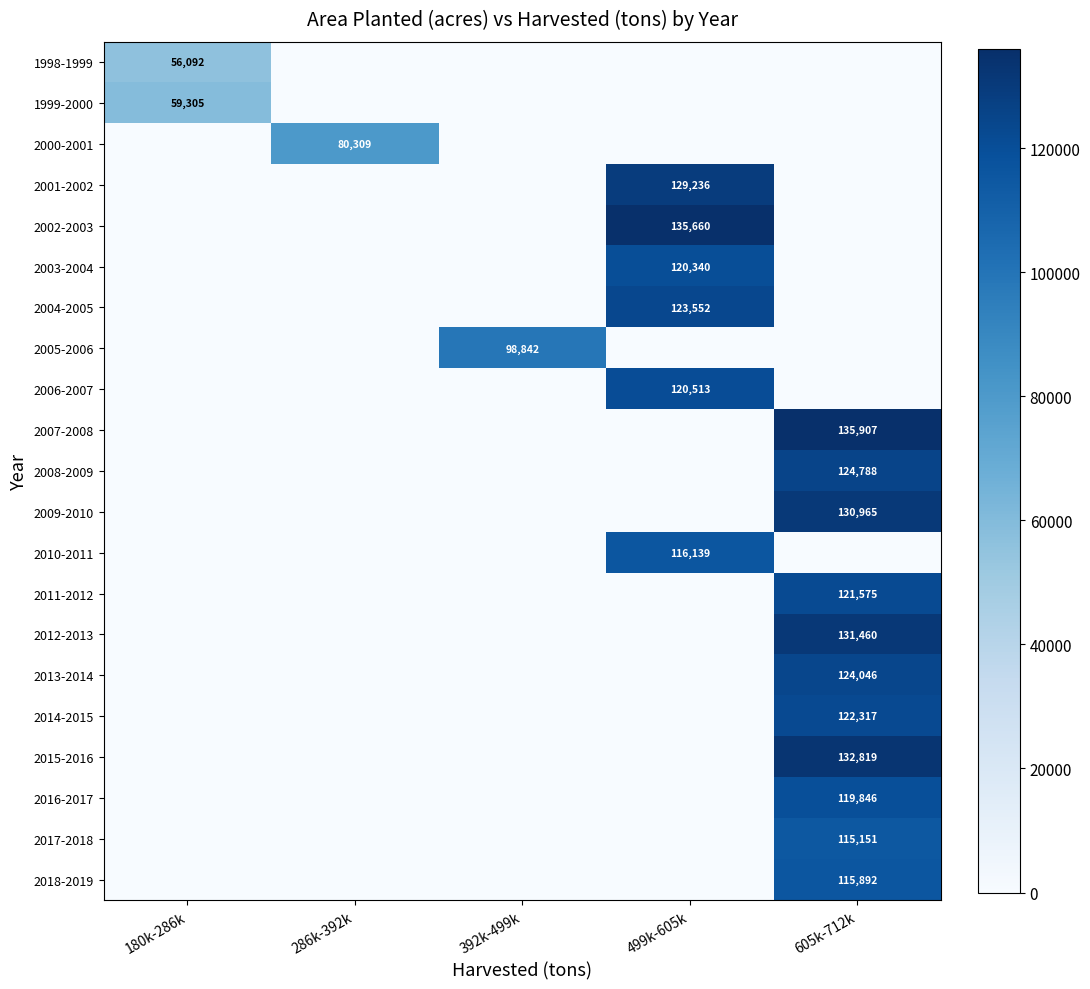

The value of 2016-2017 at 605k-712k is 119846. True or false?

True